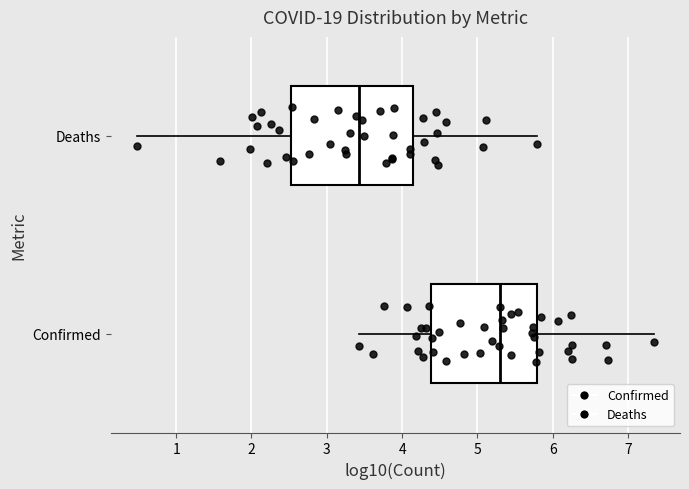

Which box is the widest, from its left edge to its right edge?

Deaths